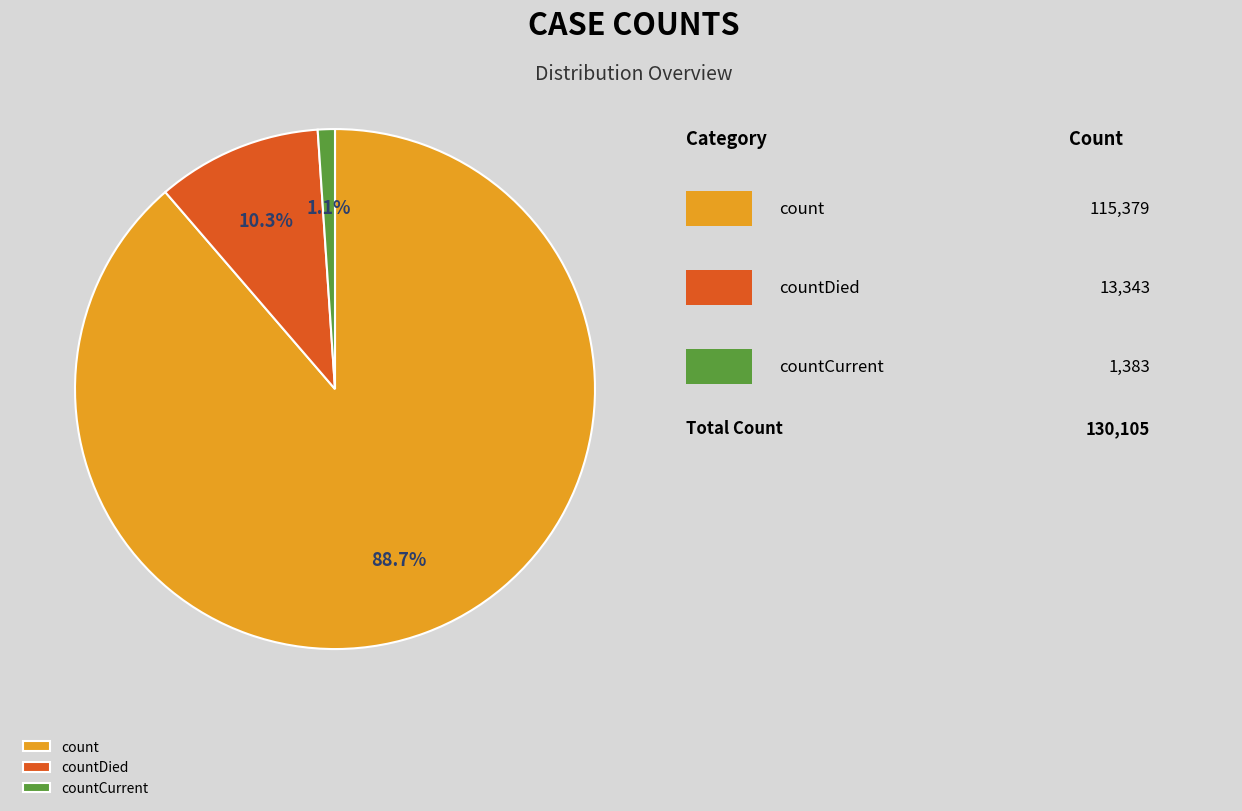

The count slice represents 98% of the pie. True or false?

False